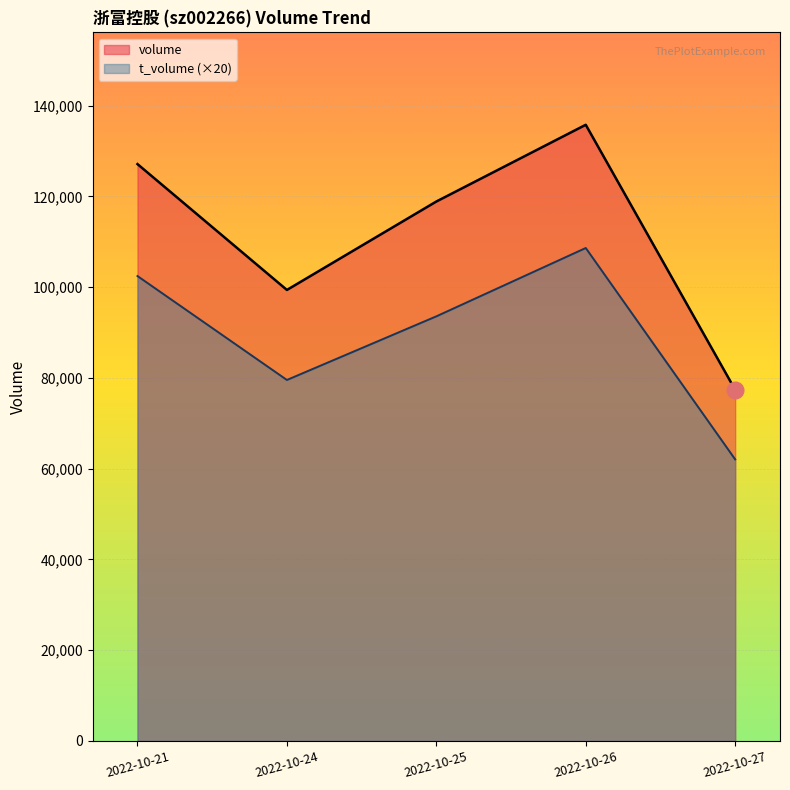

Reading left to right, list all the values displayed in this chart.

volume: 2022-10-21=127109	2022-10-24=99376	2022-10-25=118860	2022-10-26=135767	2022-10-27=77375
t_volume: 2022-10-21=102440	2022-10-24=79540	2022-10-25=93560	2022-10-26=108620	2022-10-27=62040